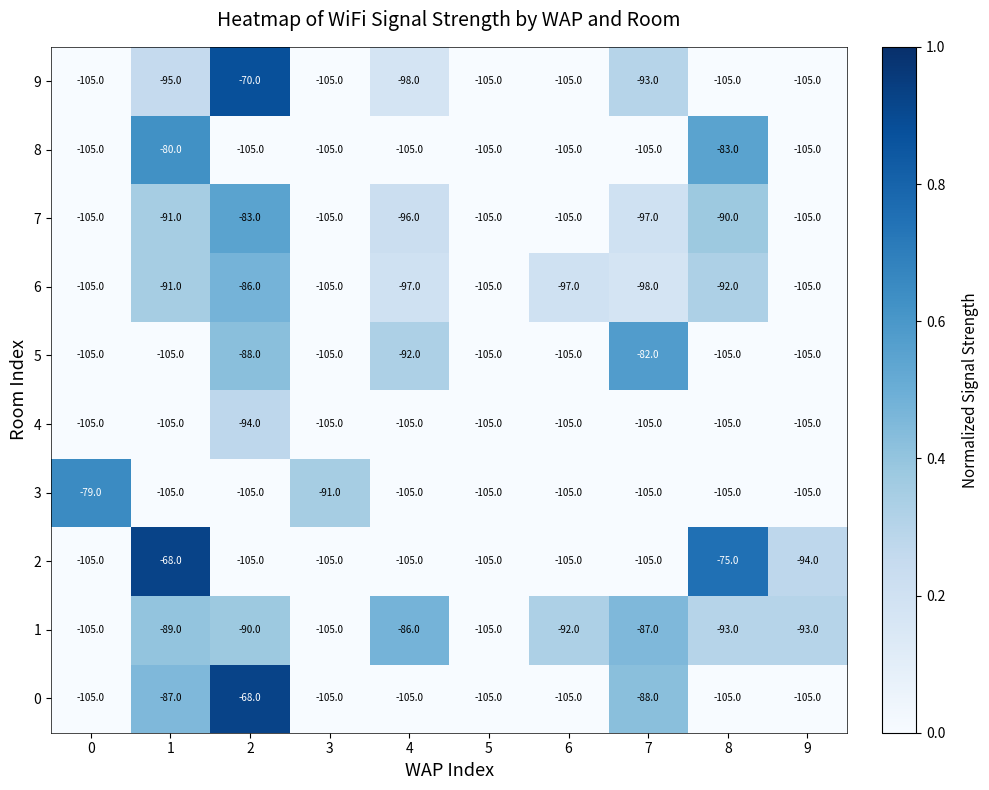

What is the maximum value for 9?

-70